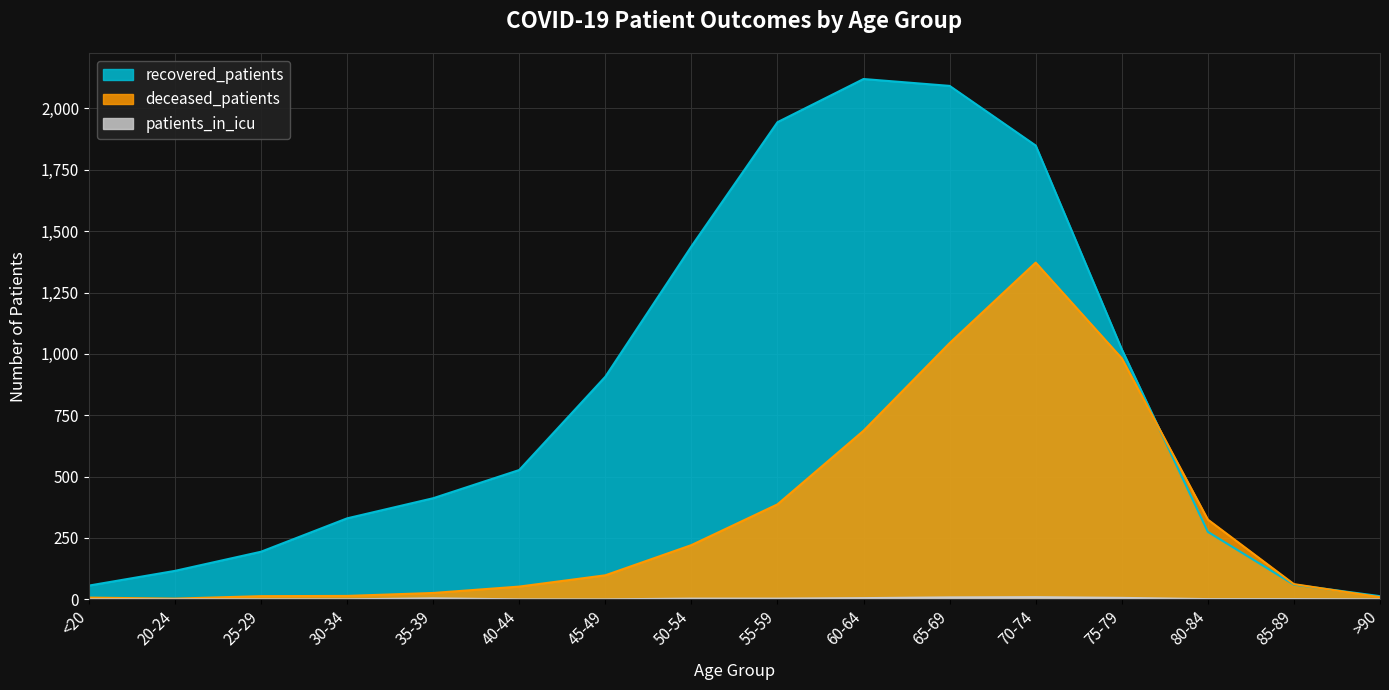

Count the number of data series in this chart.

3